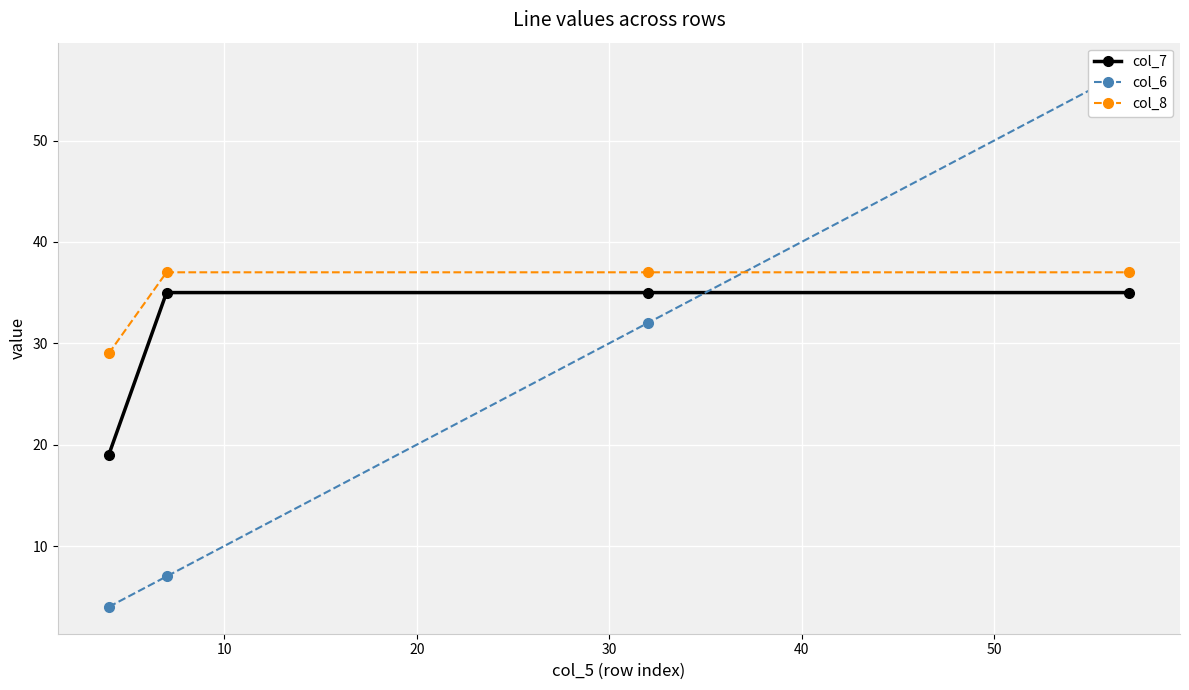

What is the sum of all col_8 values?

140